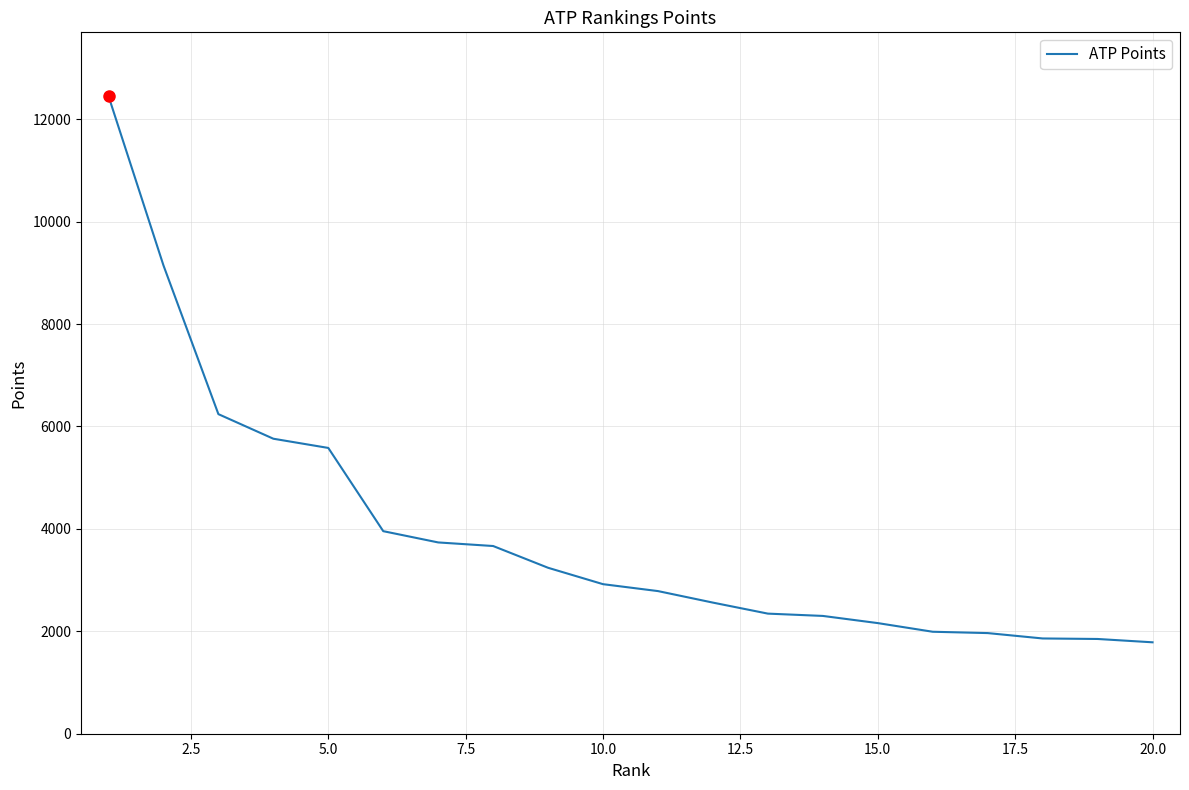

What is the difference between the maximum and minimum values?

10665